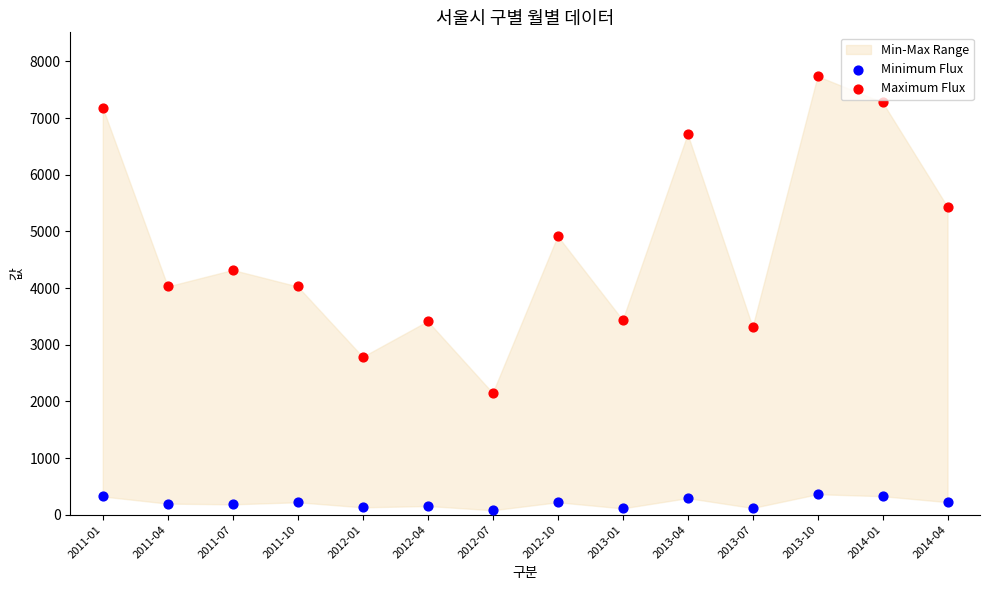

Which series has the largest Y range (max minus min)?

Maximum Flux